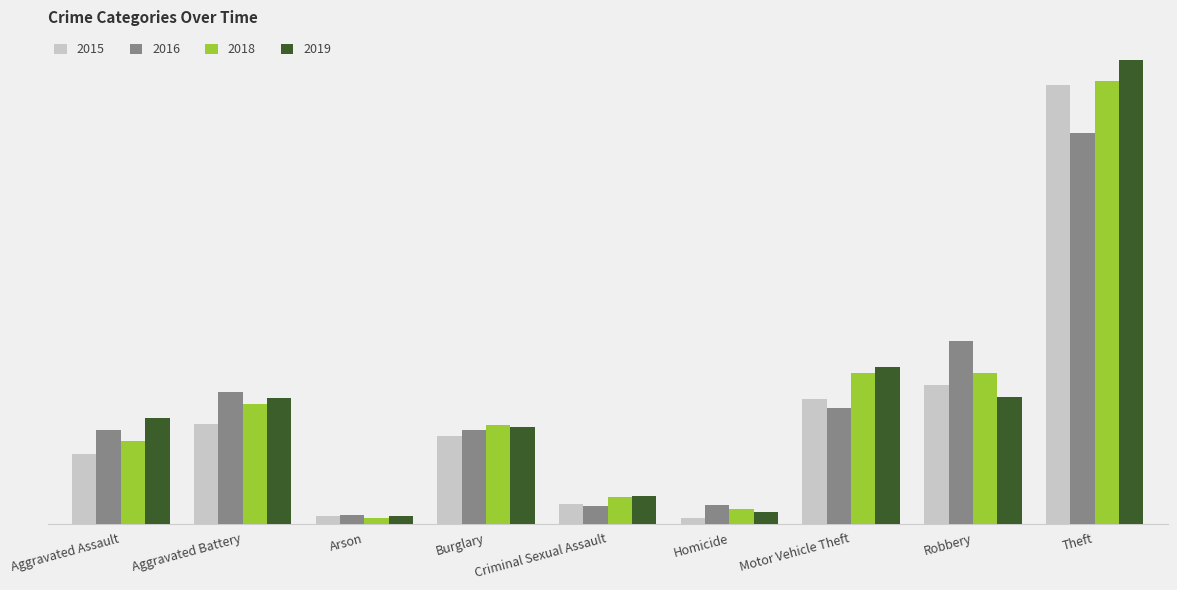

What are all the series names shown in the legend?

2015, 2016, 2018, 2019